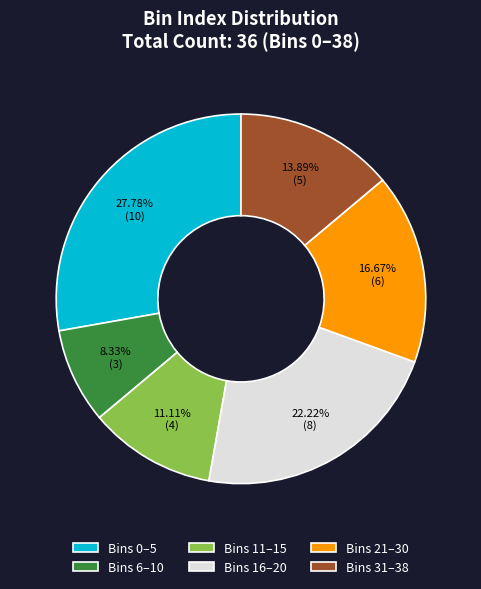

Count the number of slices in the pie.

6